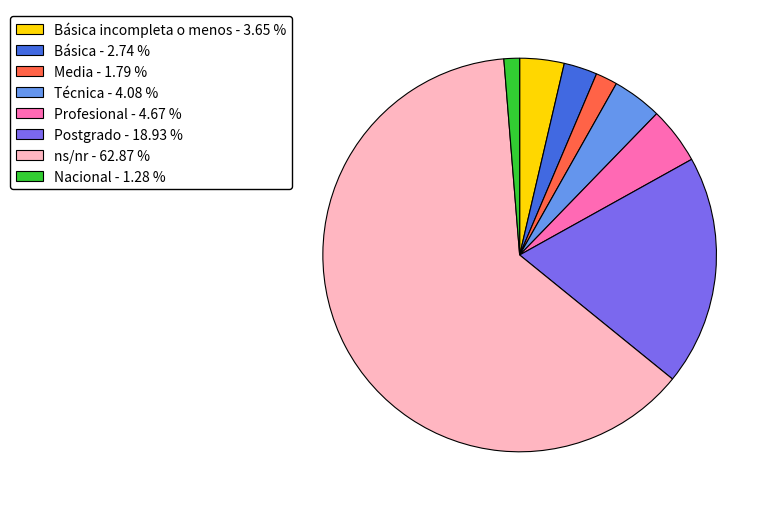

Does any single category account for the majority?

Yes